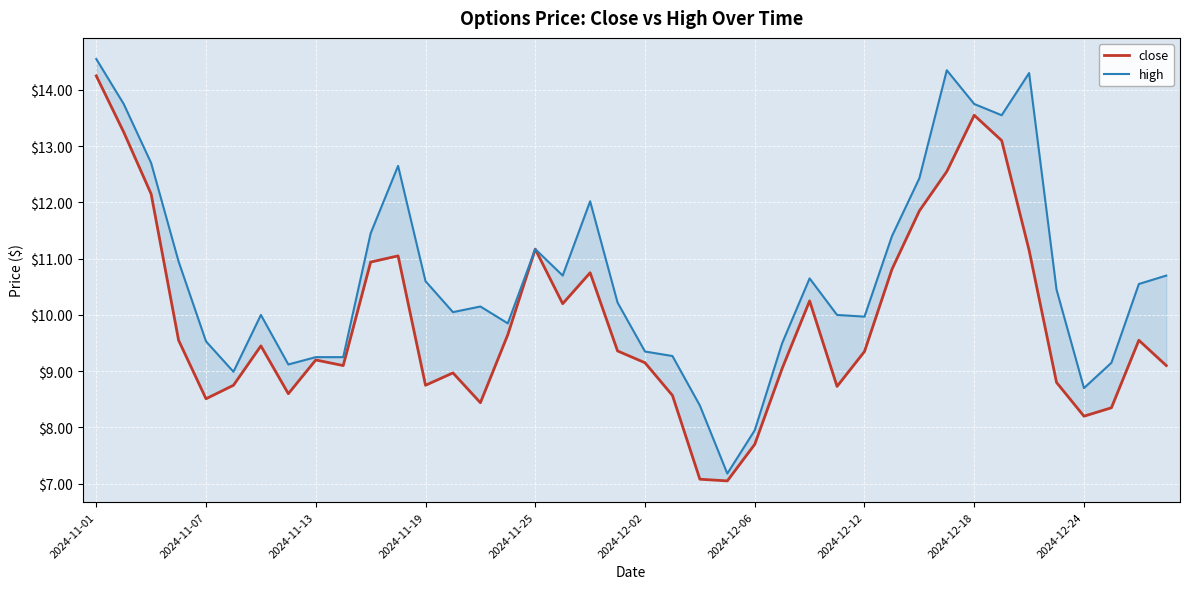

Which series changed the most between 14 and 22?

high